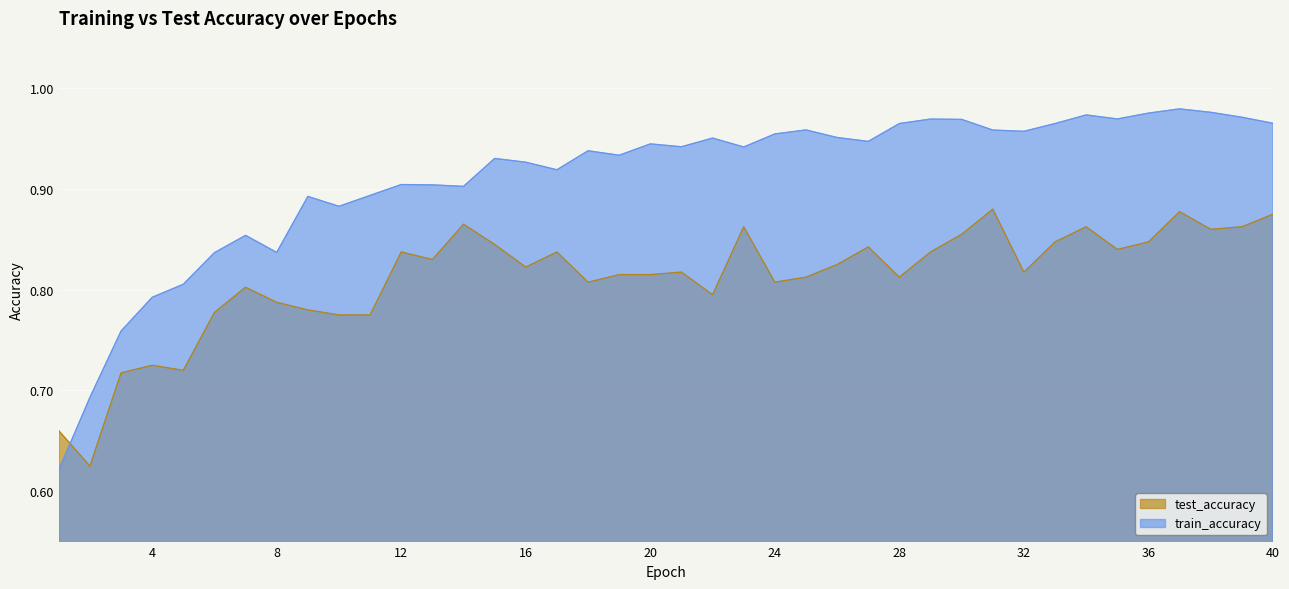

The value of test_accuracy at 37 is 0.4. True or false?

False